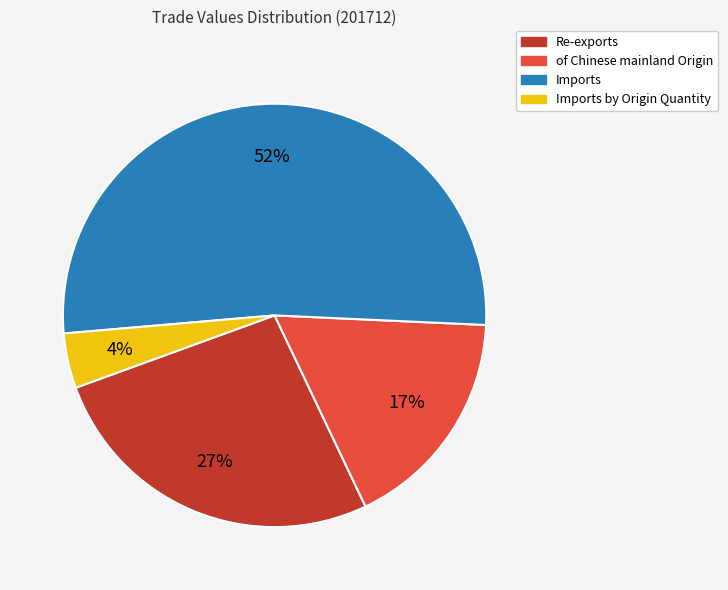

Does any single category account for the majority?

Yes